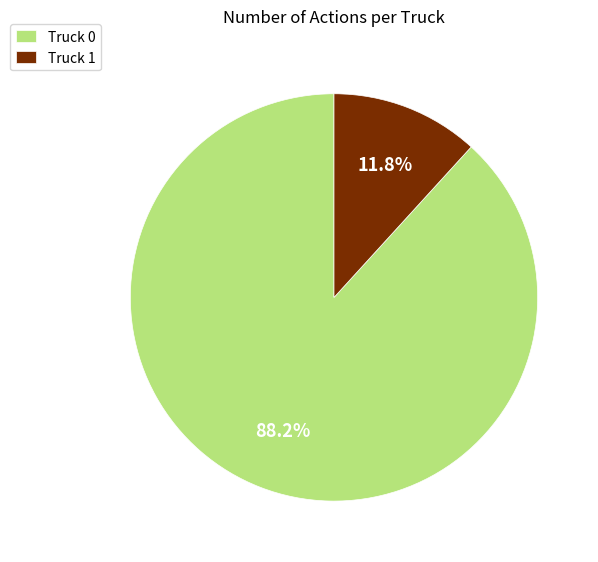

True or false: Truck 0 accounts for 88% of the total.

True